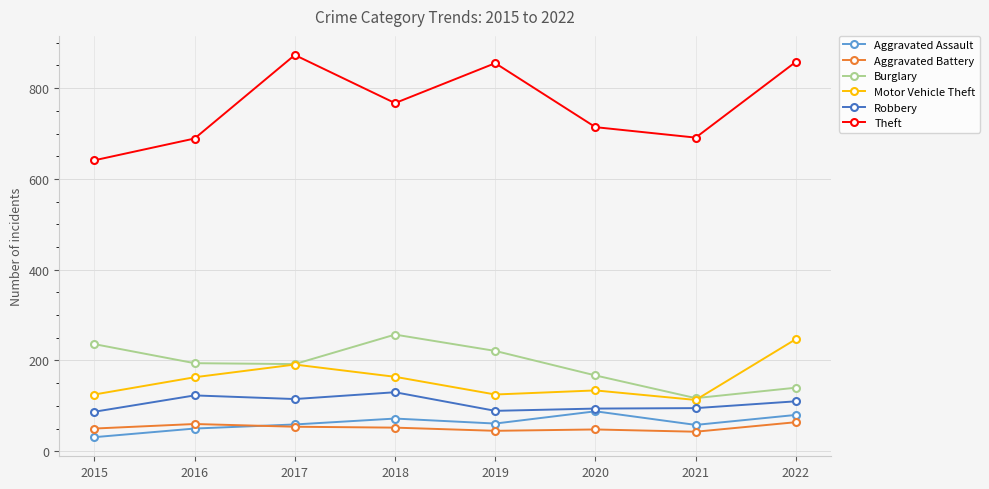

At how many categories does at least one series exceed 789?

3